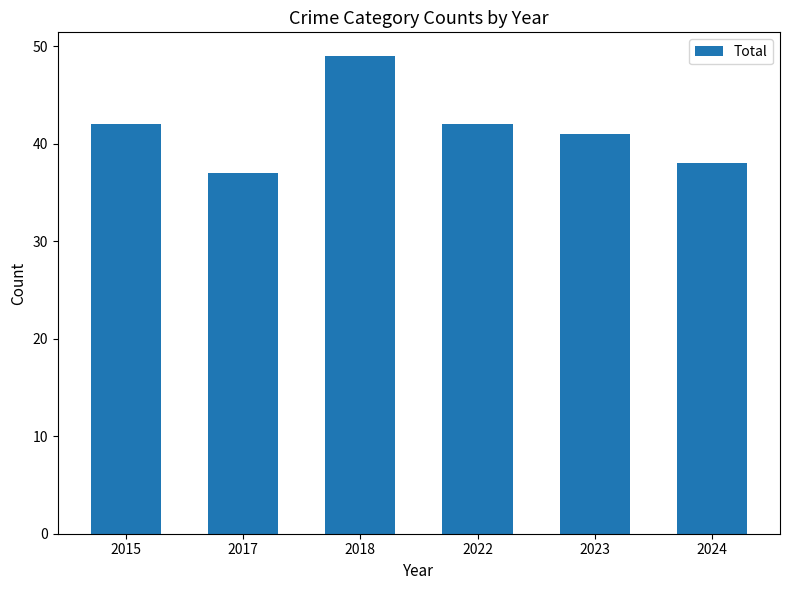

What is the sum of the values at 2015 and 2018?

91